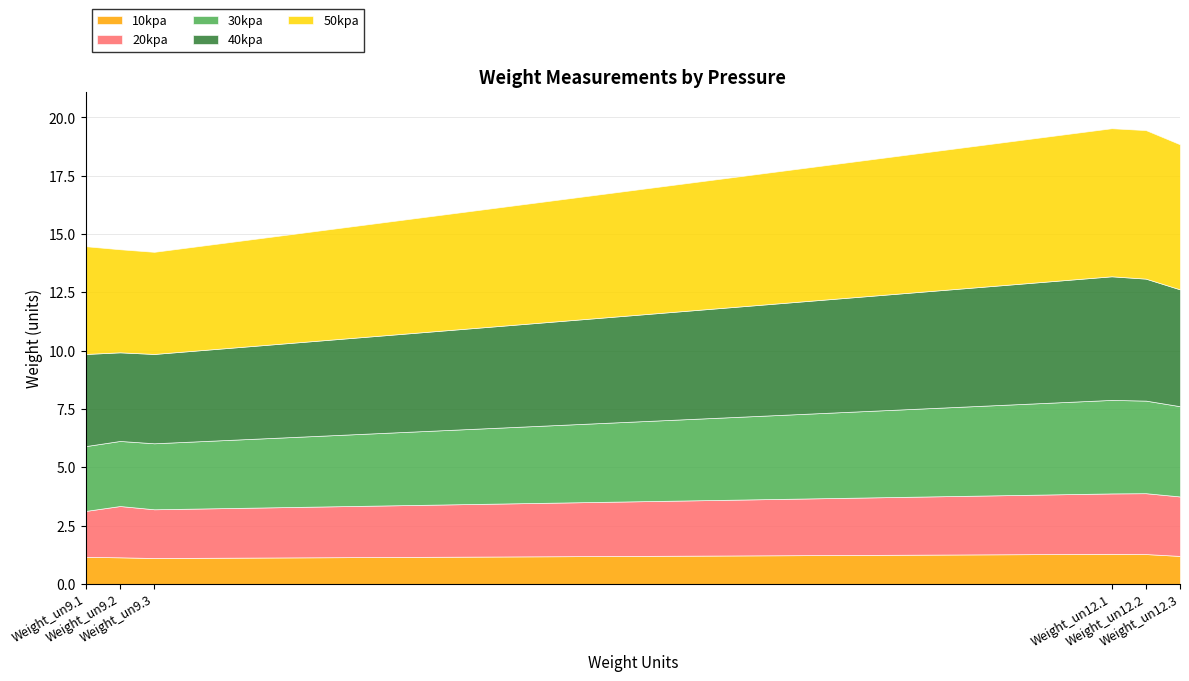

Reading left to right, what are all the values shown in this chart?

10kpa: Weight_un9.1=1.2	Weight_un9.2=1.1	Weight_un9.3=1.1	Weight_un12.1=1.3	Weight_un12.2=1.3	Weight_un12.3=1.2
20kpa: Weight_un9.1=2.0	Weight_un9.2=2.2	Weight_un9.3=2.1	Weight_un12.1=2.6	Weight_un12.2=2.6	Weight_un12.3=2.5
30kpa: Weight_un9.1=2.8	Weight_un9.2=2.8	Weight_un9.3=2.8	Weight_un12.1=4.0	Weight_un12.2=4.0	Weight_un12.3=3.9
40kpa: Weight_un9.1=4.0	Weight_un9.2=3.8	Weight_un9.3=3.8	Weight_un12.1=5.3	Weight_un12.2=5.2	Weight_un12.3=5.0
50kpa: Weight_un9.1=4.6	Weight_un9.2=4.4	Weight_un9.3=4.4	Weight_un12.1=6.3	Weight_un12.2=6.4	Weight_un12.3=6.2